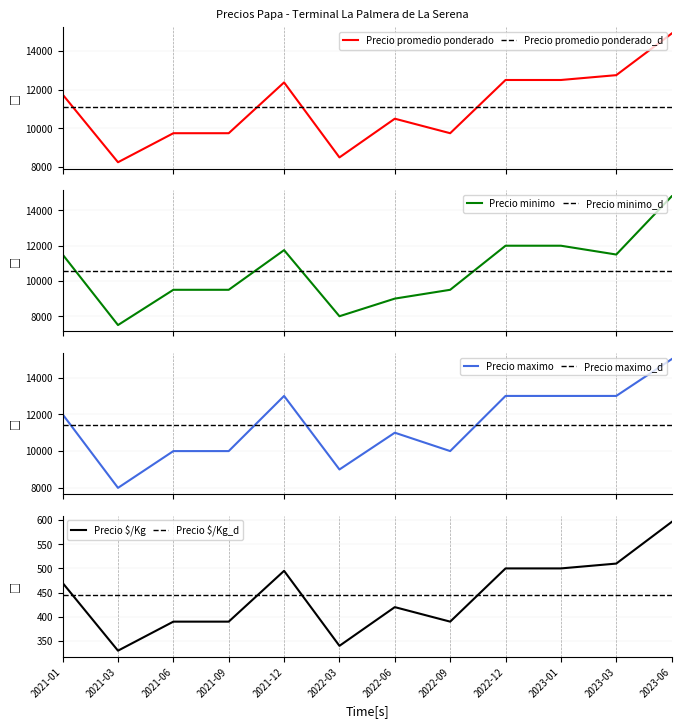

What is the sum of all Precio promedio ponderado values?

133275